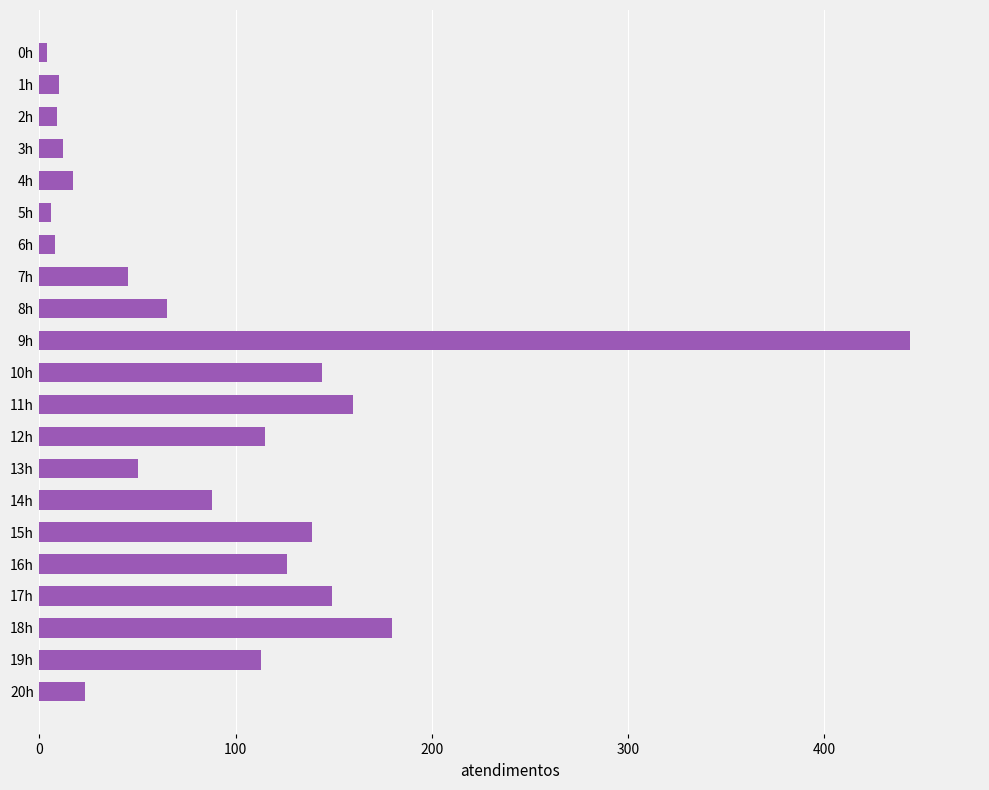

Where is the data nearest to the value 224?

18h